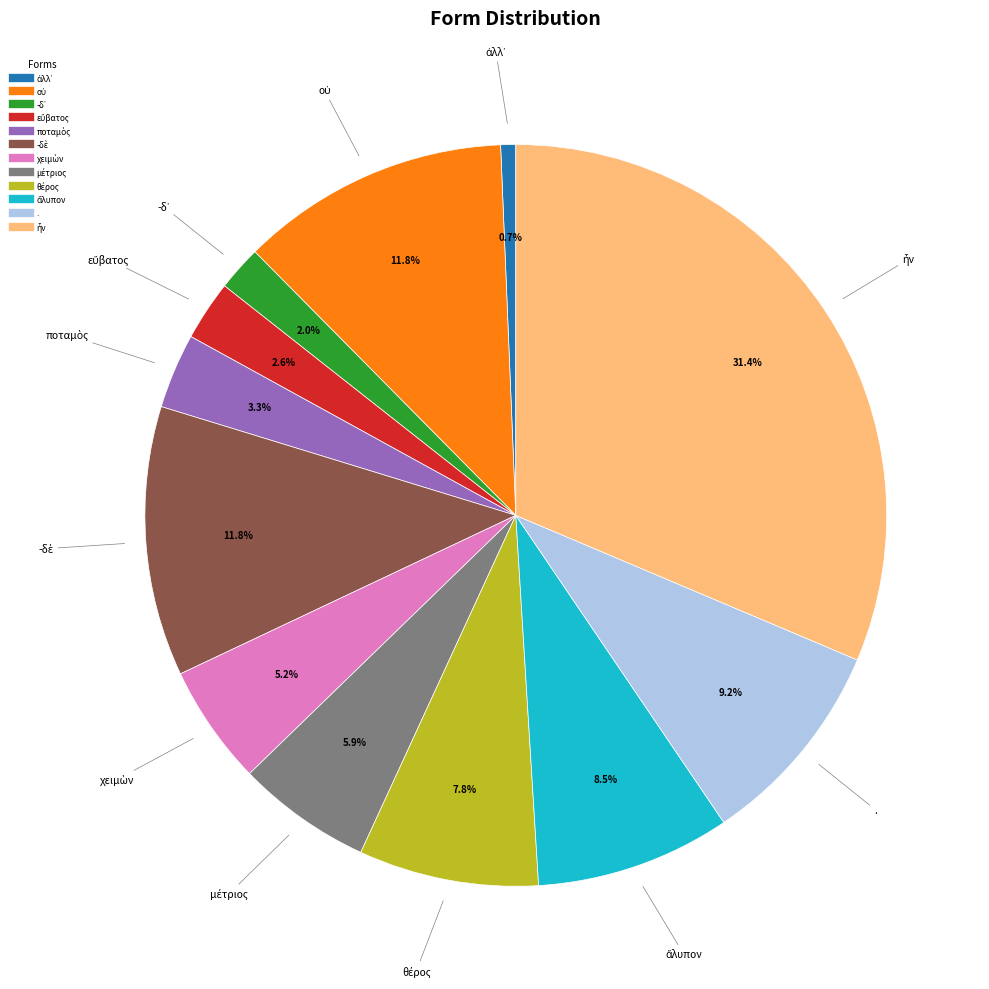

Does any single category account for the majority?

No